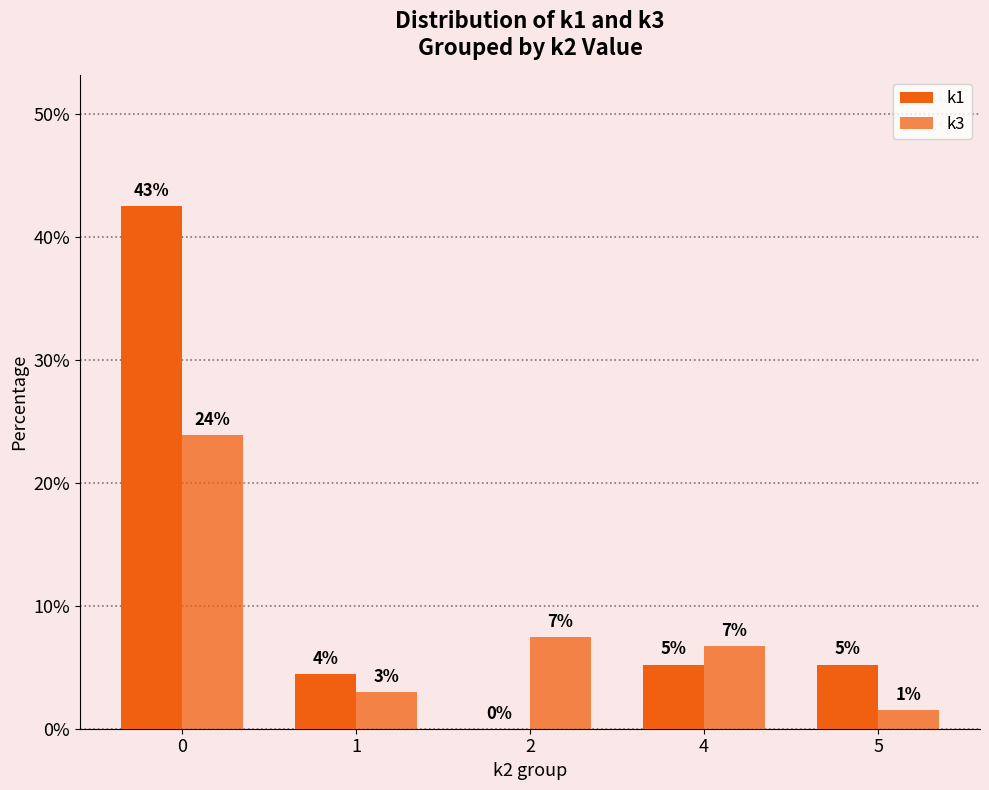

Does the chart contain stacked bars?

No